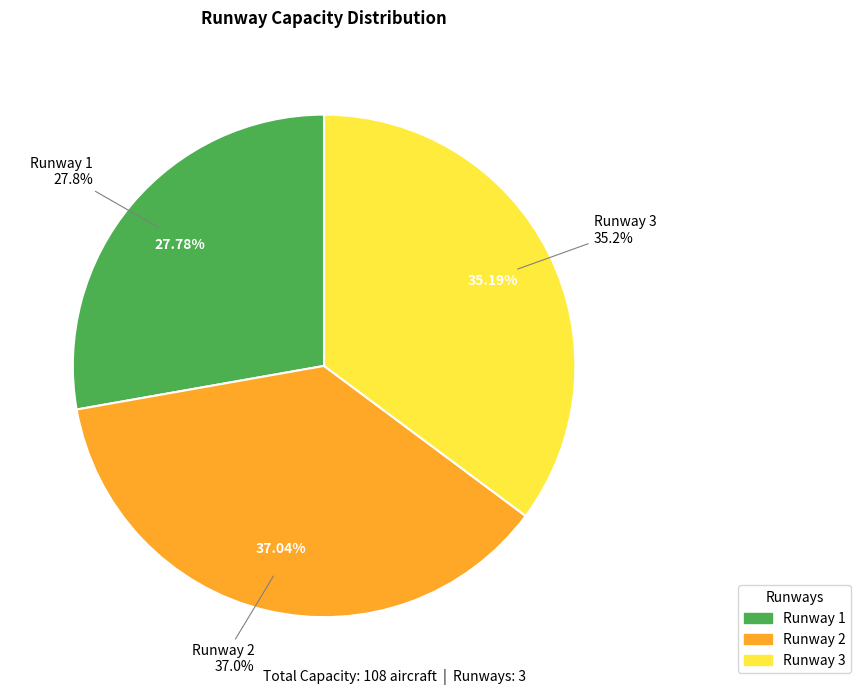

To the nearest percent, what is the combined percentage of 2 and 1?

65%